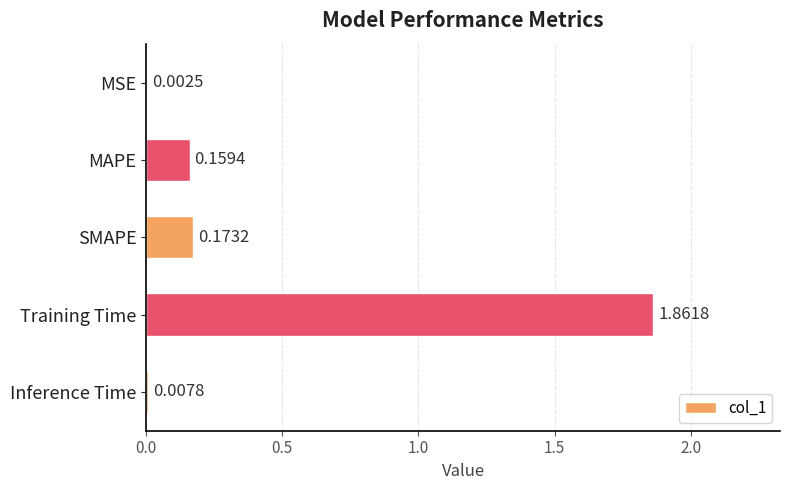

What is the change in value from MSE to SMAPE?

+0.2